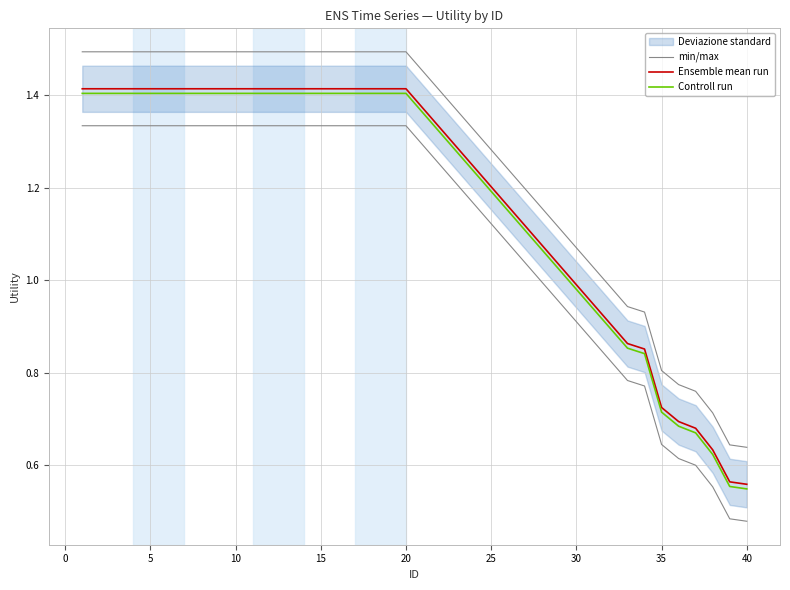

What is the total value across all series at 20?

4.3